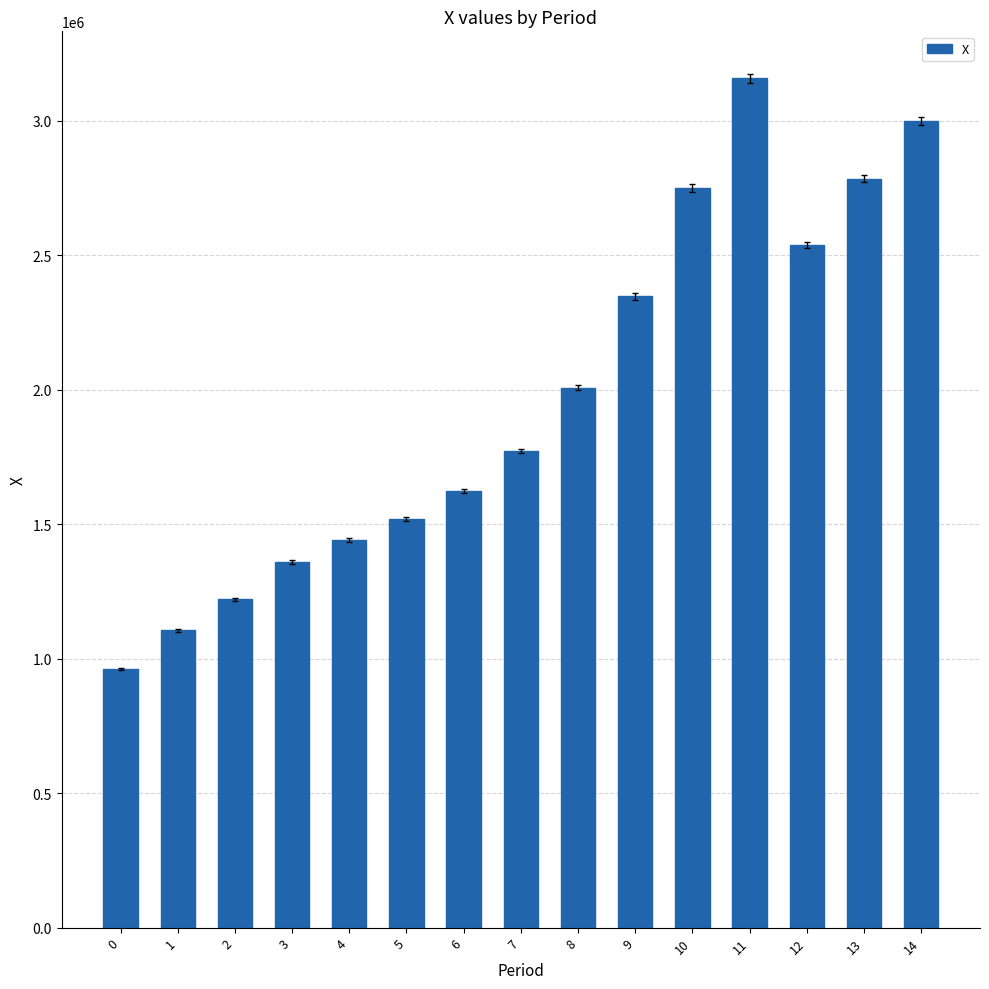

What is the difference between the values at 6 and 12?

915417.8